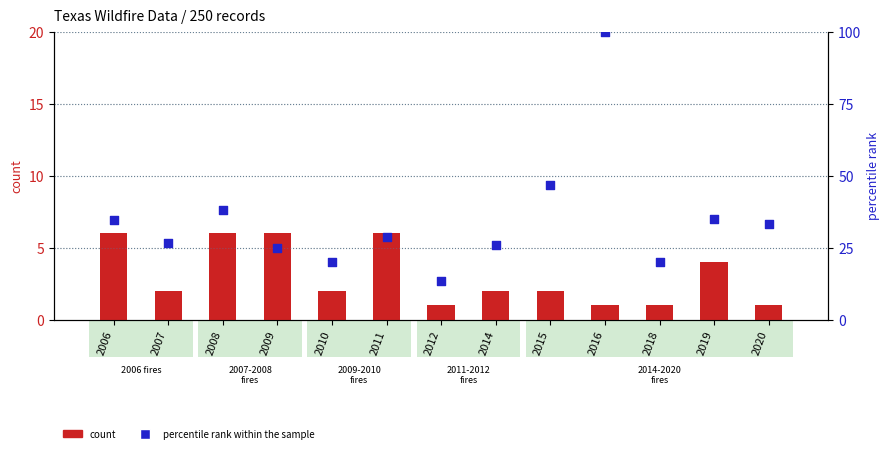

Which series has the widest spread of Y values?

percentile rank within the sample